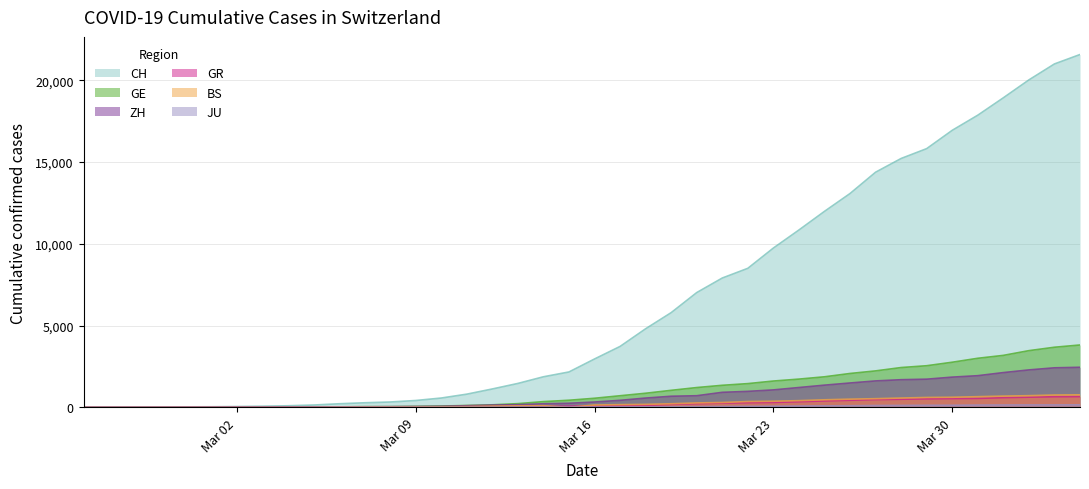

The value of CH at Mar 30 is 25825. True or false?

False